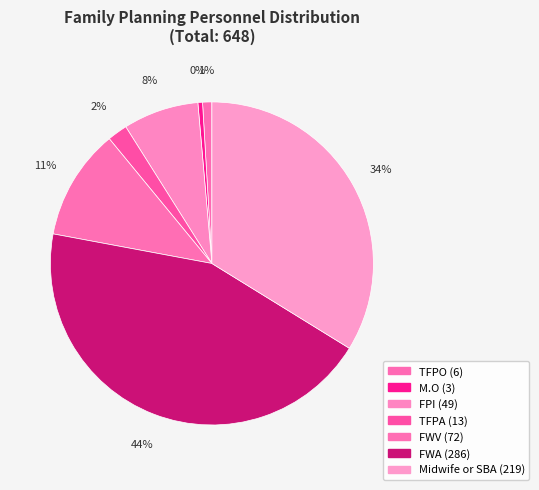

Which category has the biggest portion of the pie?

FWA